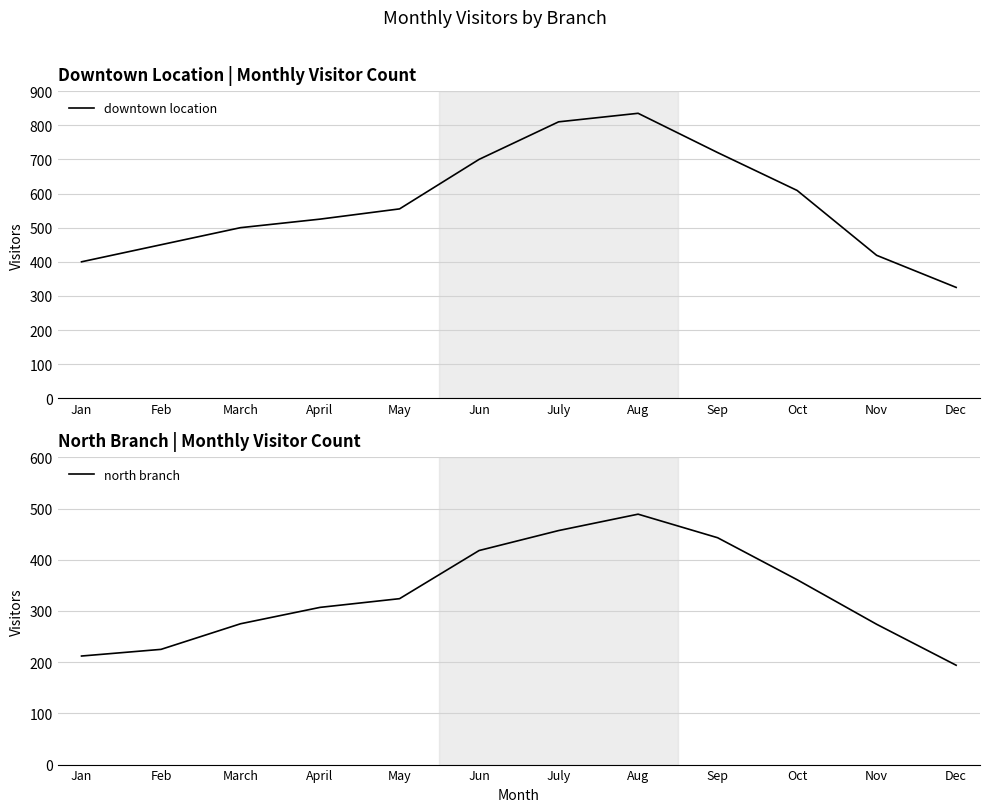

The downtown location series shows 810 at July. True or false?

True